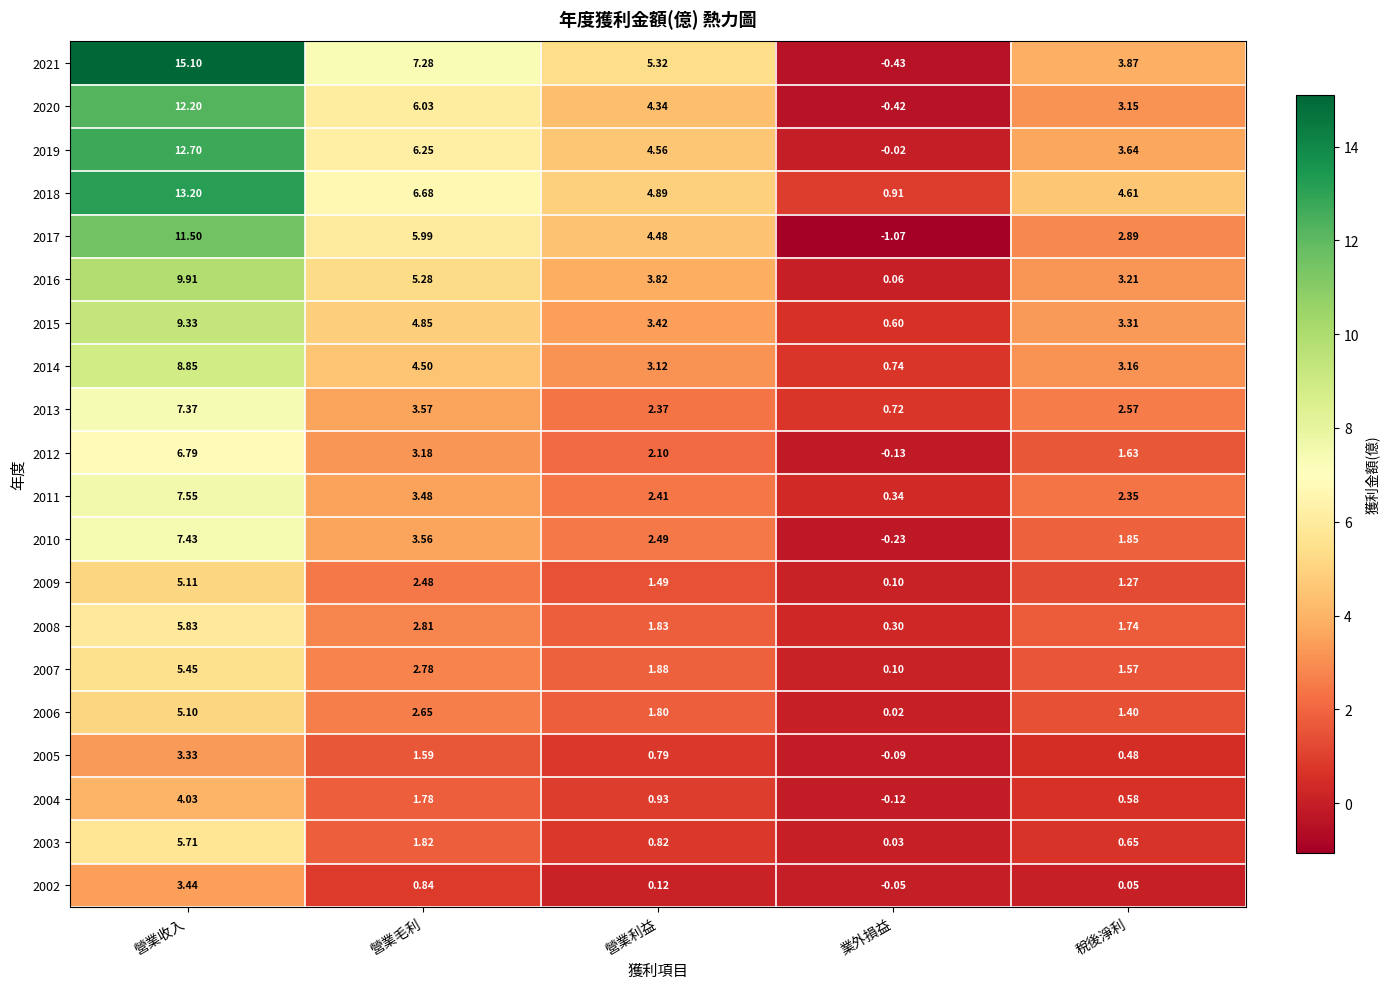

Where does the 2010 series first go above 2?

營業收入